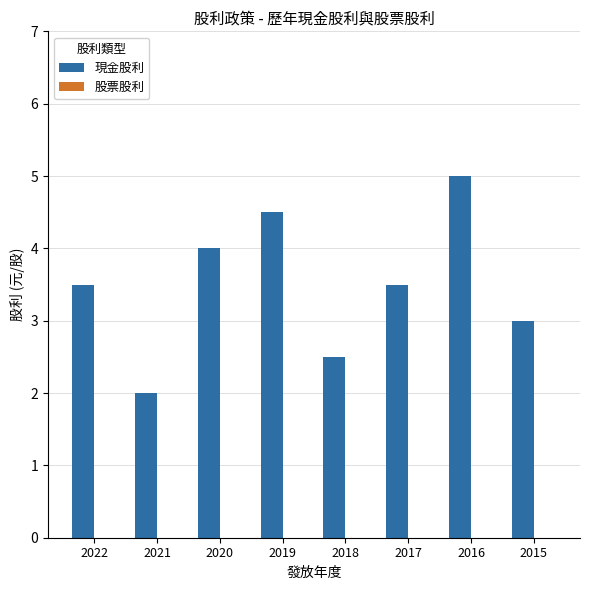

Reading right to left, what are all the values shown in this chart?

2015=3.0	2016=5.0	2017=3.5	2018=2.5	2019=4.5	2020=4.0	2021=2.0	2022=3.5